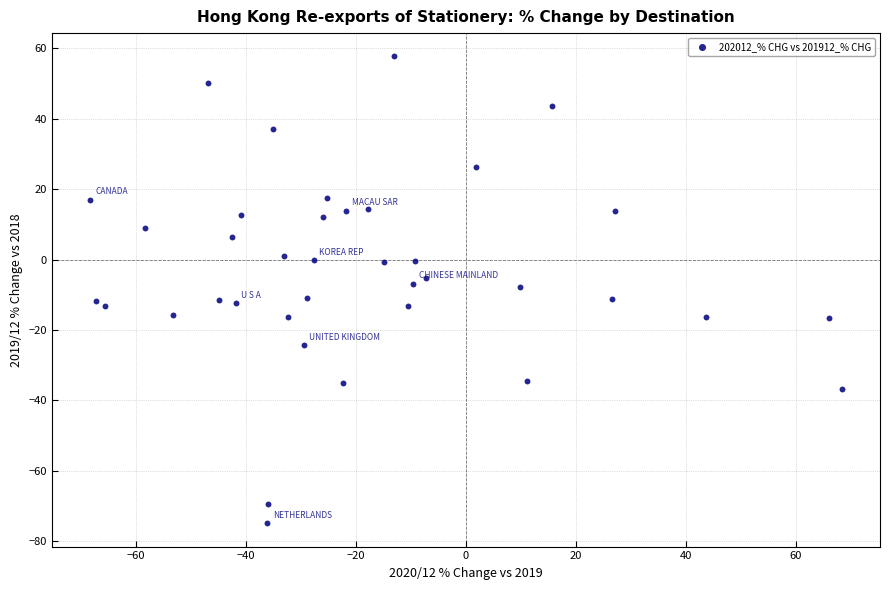

What is the range of X values (max minus min)?

136.8